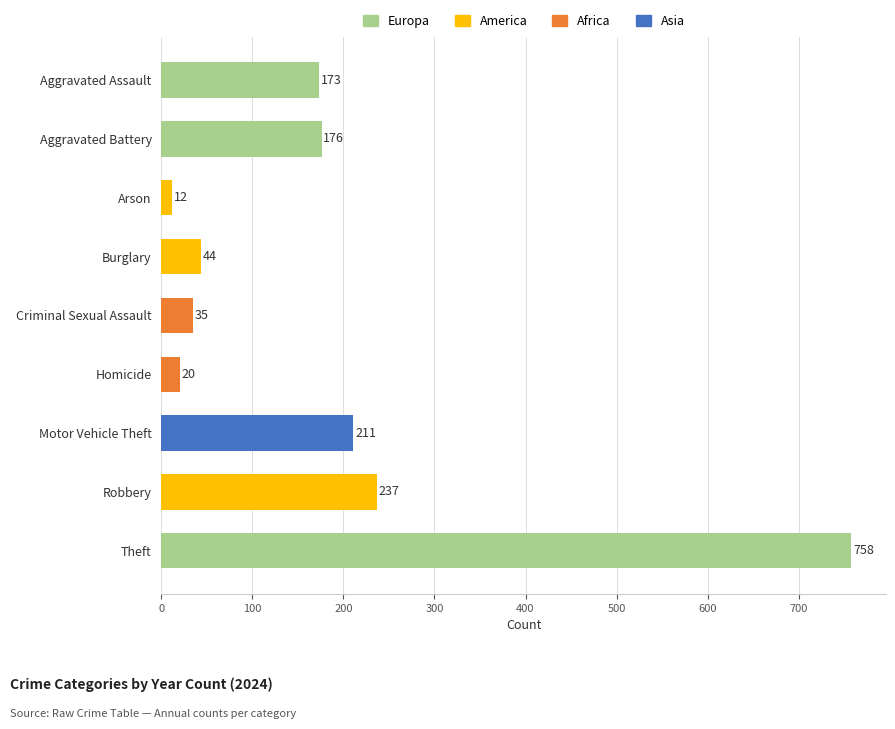

What value does the data have at Aggravated Battery, to the nearest 50?

200